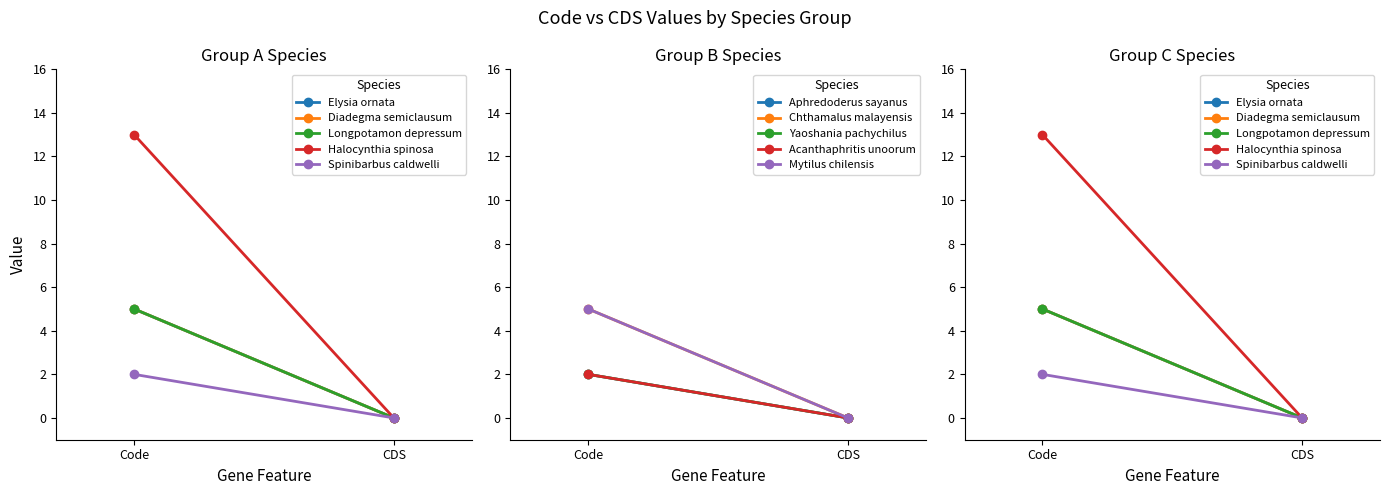

What position from the right is CDS?

1